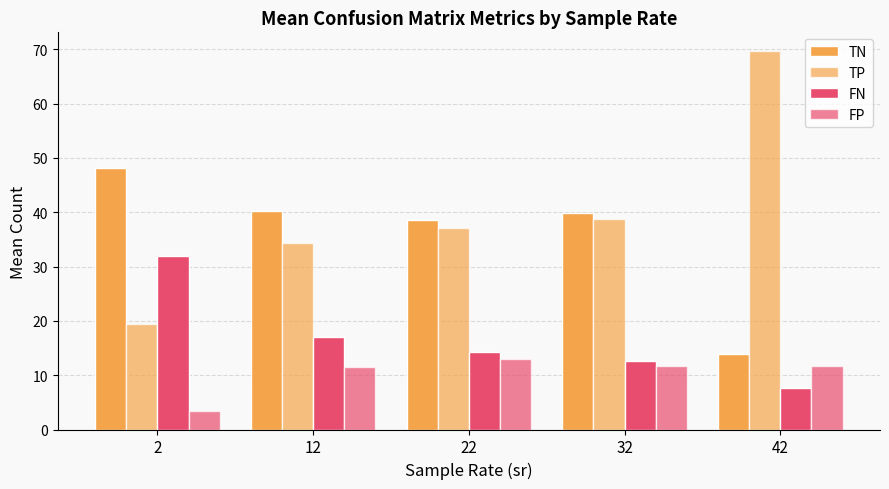

Which series has the widest spread of values?

TP